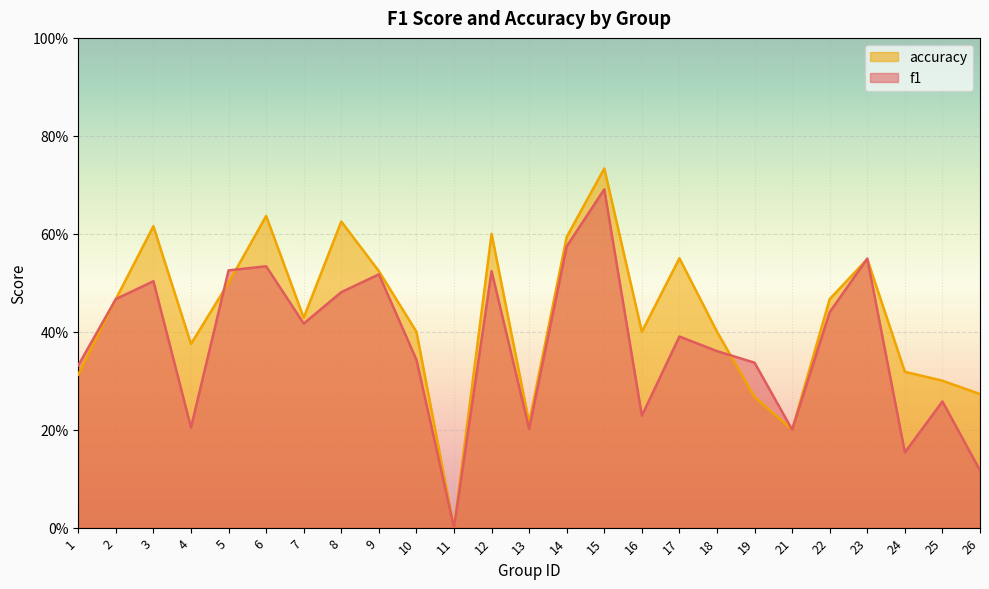

The value of accuracy at 1 is 0.2. True or false?

False